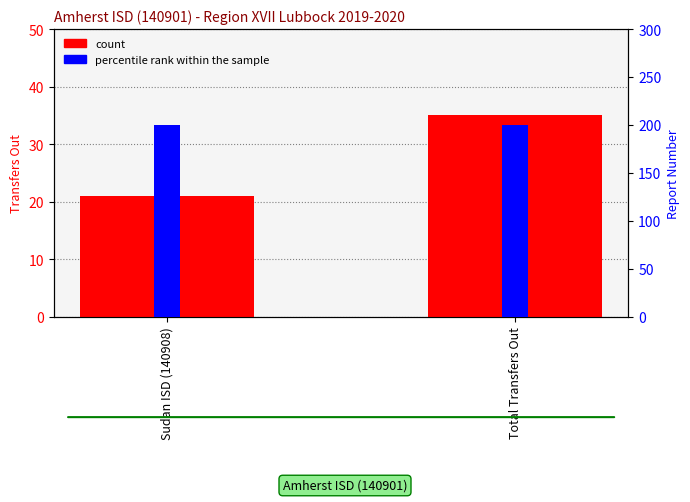

Is it true that percentile rank within the sample equals 200 at Total Transfers Out?

True